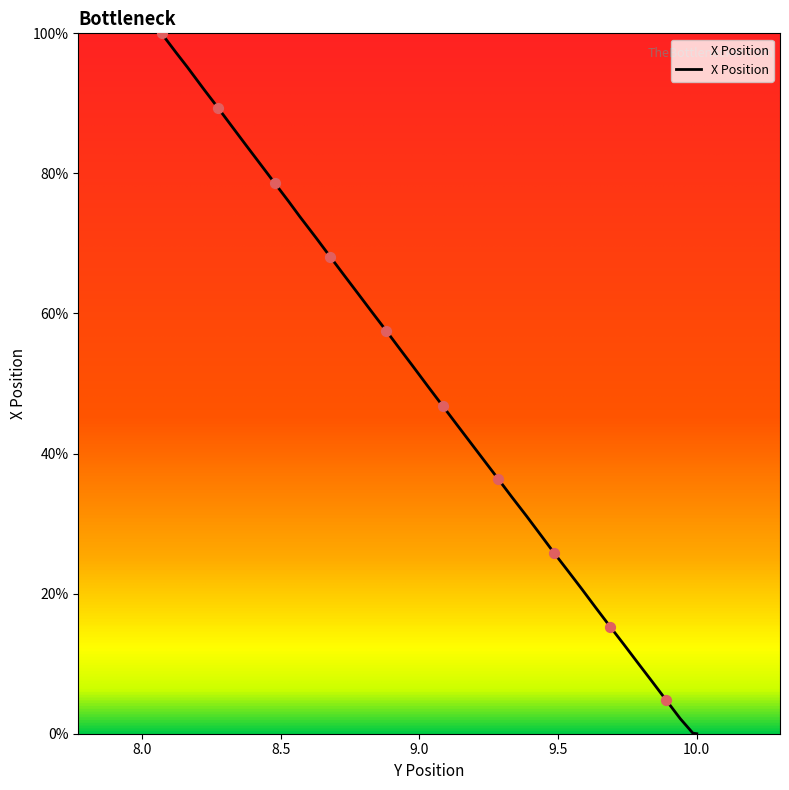

What is the maximum value shown in the chart?

100.0